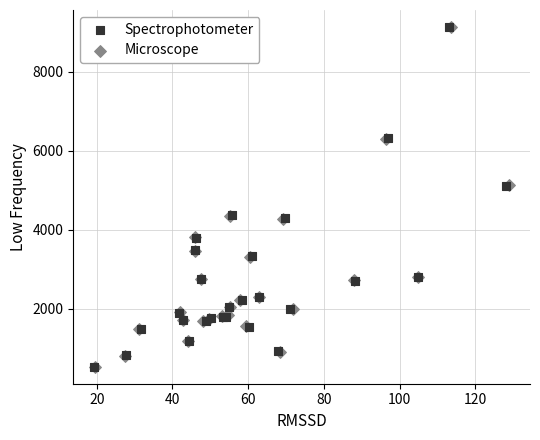

Which series has the largest Y range (max minus min)?

Spectrophotometer